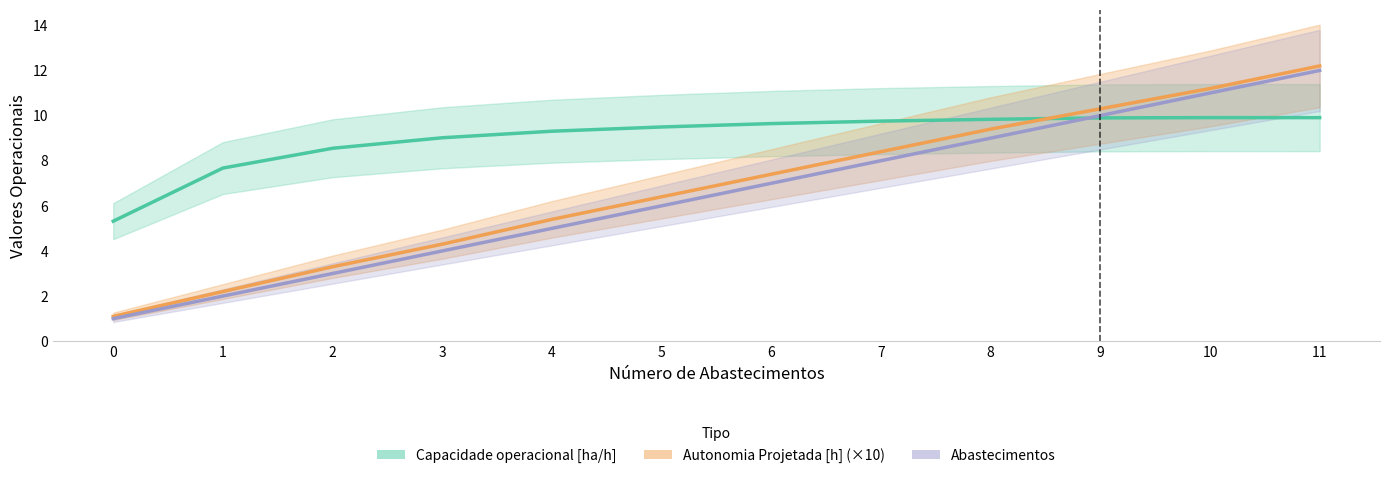

Where does the Autonomia Projetada [h] series first go above 7?

6